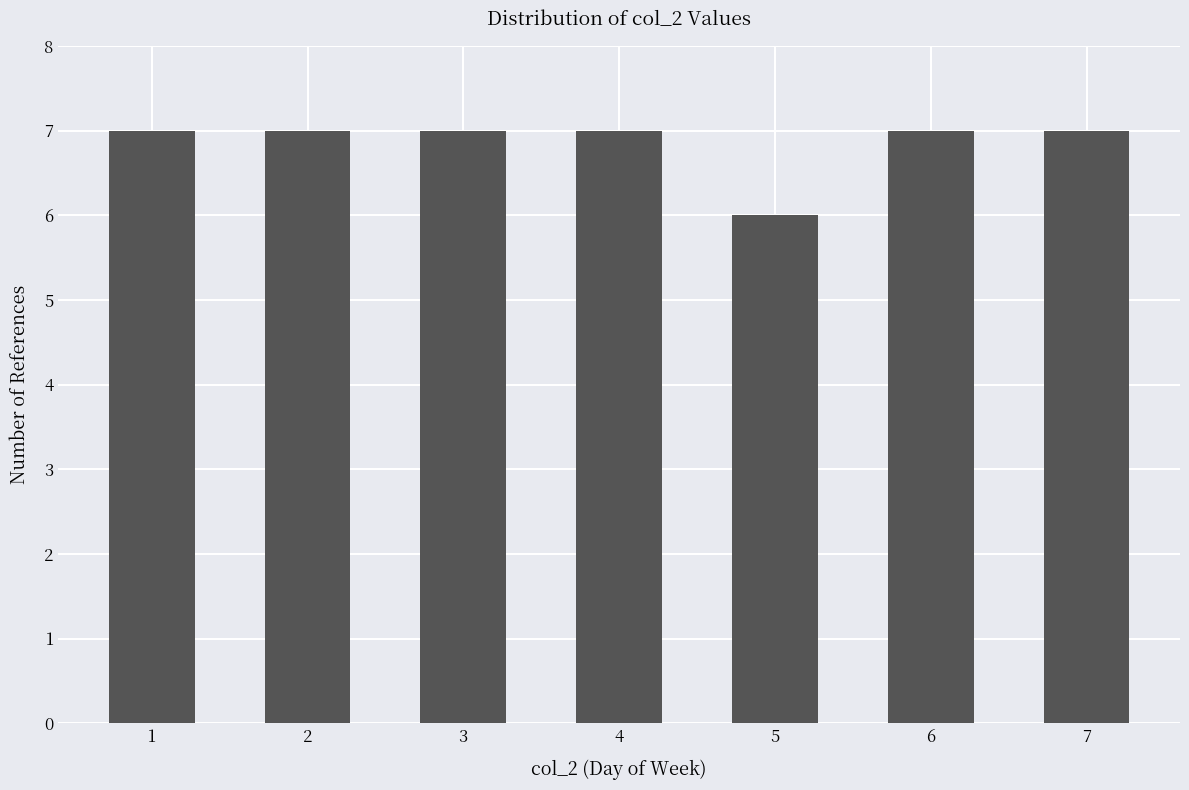

What is the approximate value at 4?

7